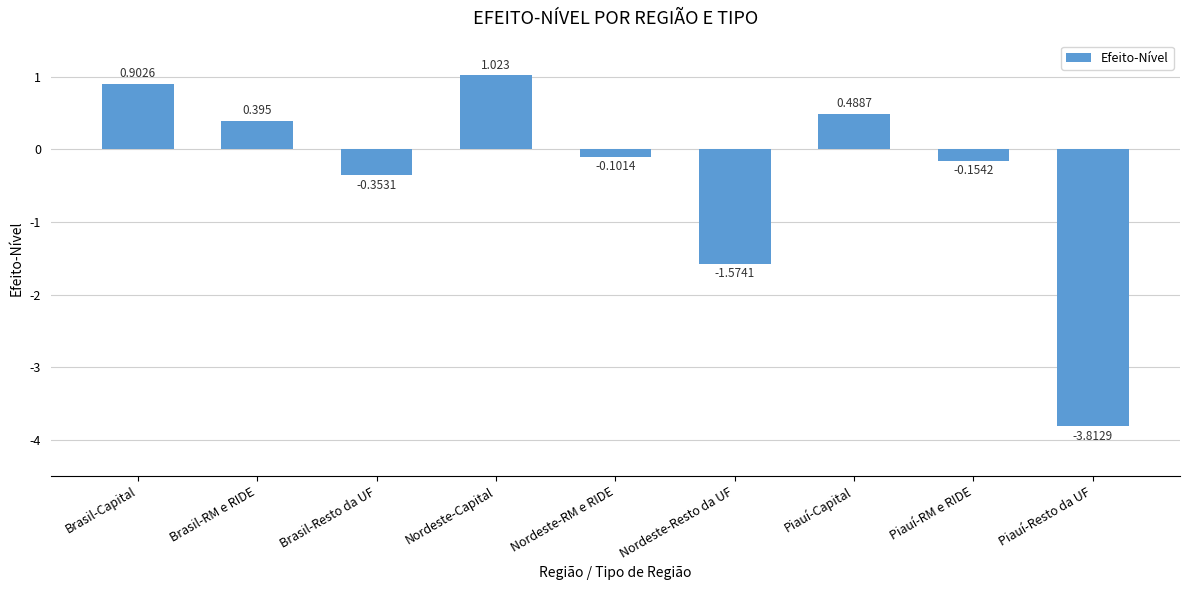

Rank the categories by value from highest to lowest.

Nordeste-Capital, Brasil-Capital, Piauí-Capital, Brasil-RM e RIDE, Nordeste-RM e RIDE, Piauí-RM e RIDE, Brasil-Resto da UF, Nordeste-Resto da UF, Piauí-Resto da UF